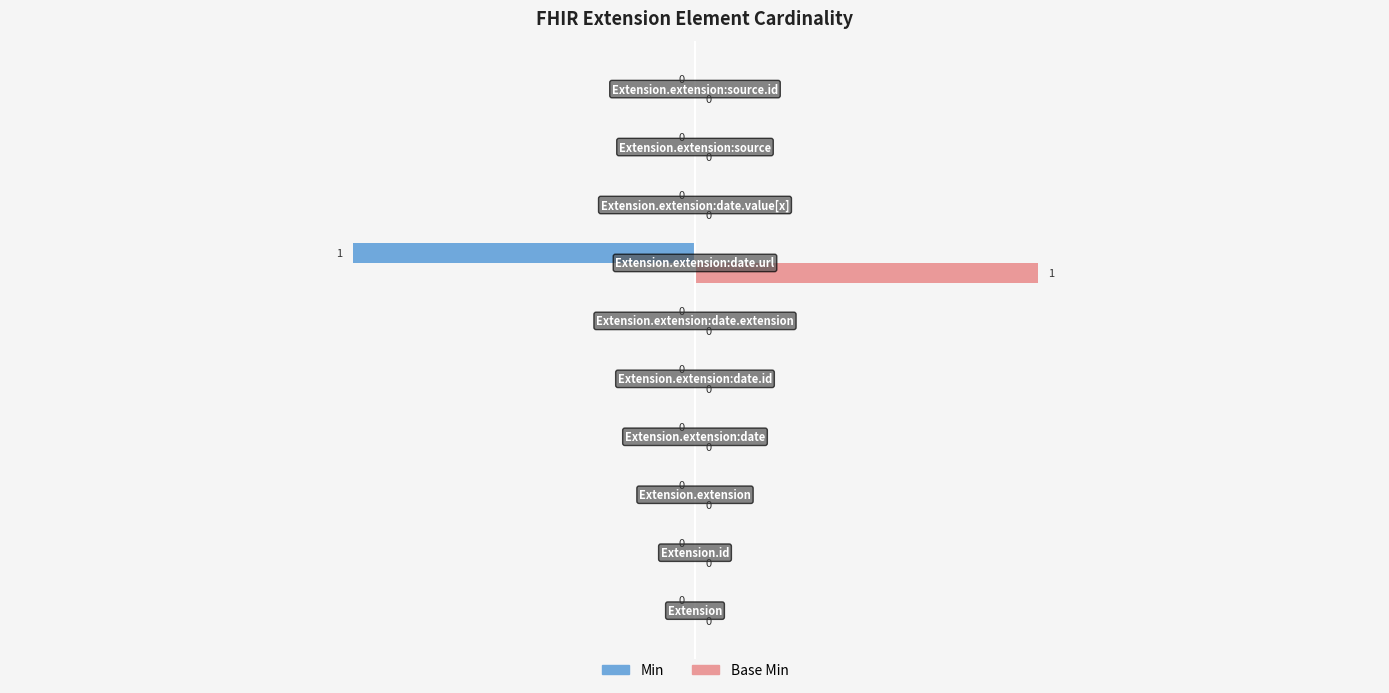

What is the minimum value shown in the chart?

-1